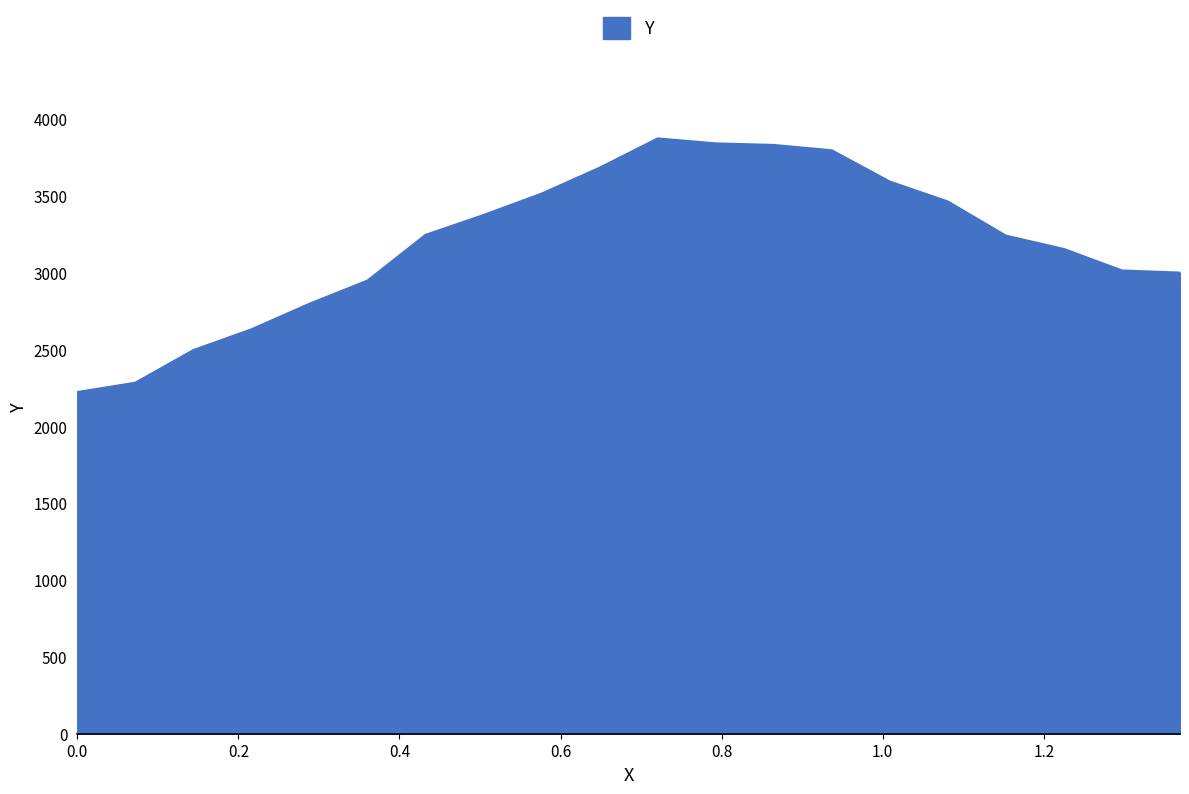

What is the difference between the maximum and minimum values?

1651.0